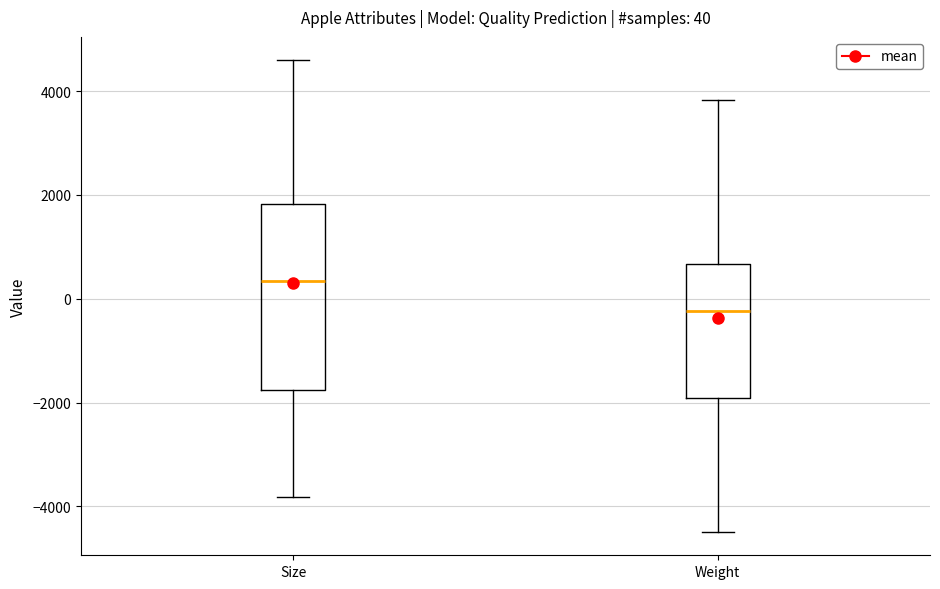

Which box is the tallest, from its lower edge to its upper edge?

Size